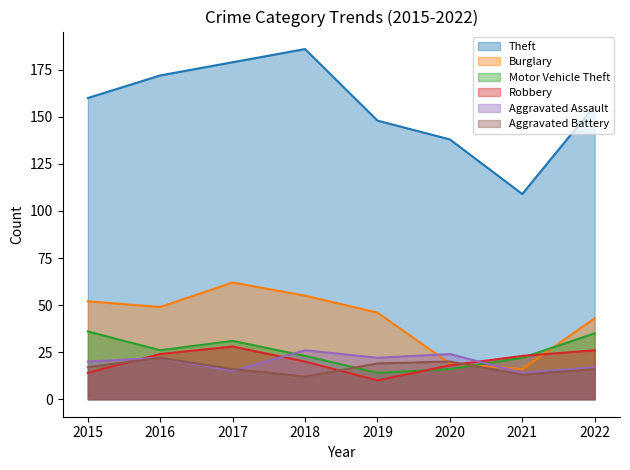

How many data points in Robbery are above 23?

3